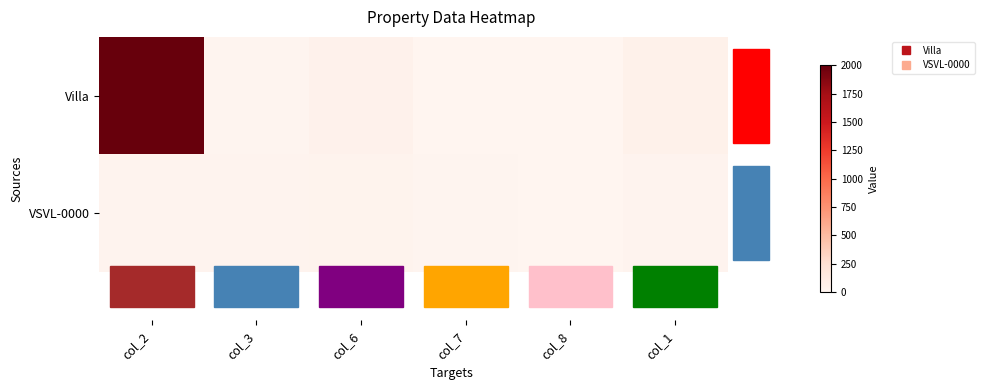

Which category has the highest value across all series?

col_2